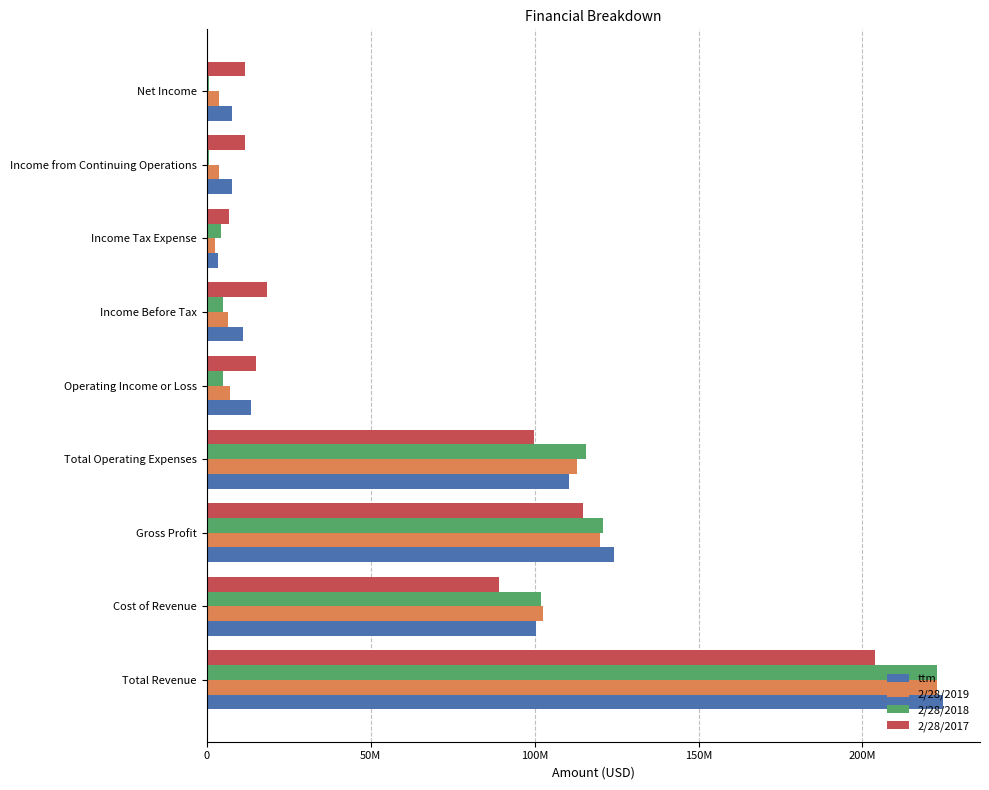

Reading right to left, list all the values displayed in this chart.

ttm: 7717000	7718000	3374000	11092000	13464000	110613000	124077000	100522000	224599000
2/28/2019: 3890000	3890000	2672000	6562000	7194000	112827000	120021000	102643000	222664000
2/28/2018: 863000	864000	4240000	5104000	5010000	115785000	120795000	101992000	222787000
2/28/2017: 11575000	11576000	6911000	18487000	14921000	99745000	114666000	89020000	203686000